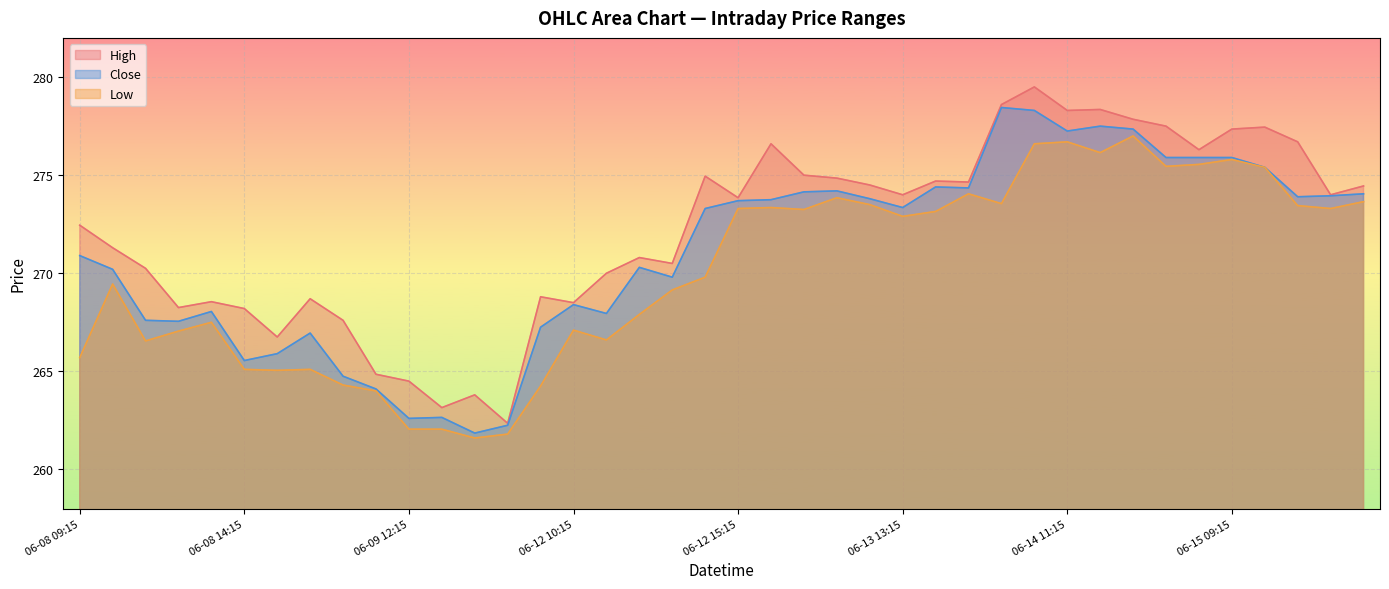

True or false: Close and Low cross at least once.

False